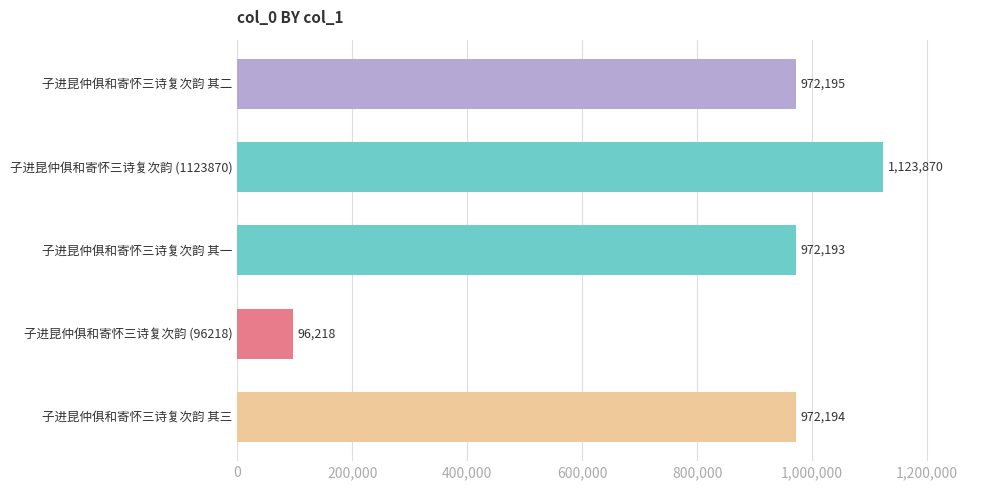

What is the label of the 5th bar from the top?

子进昆仲俱和寄怀三诗复次韵 其三